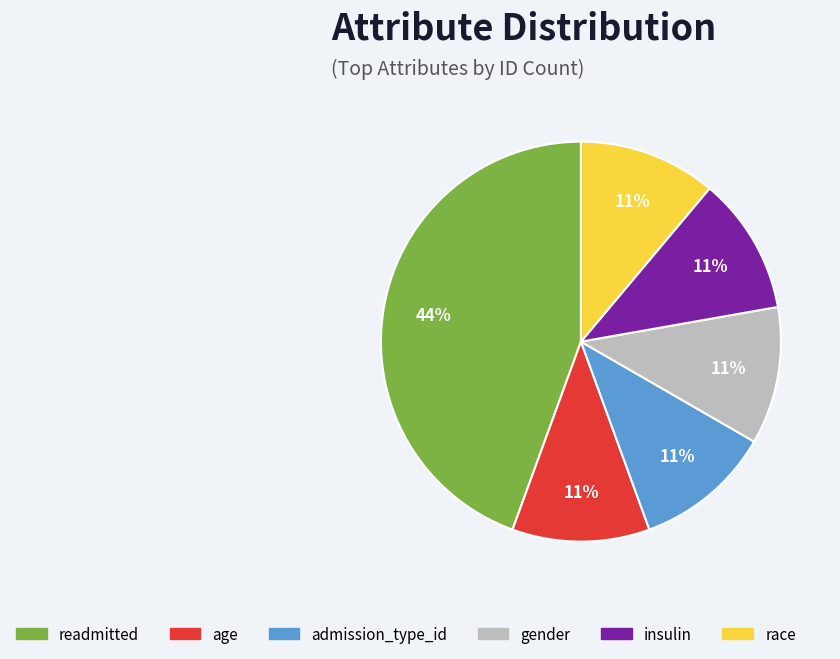

Combined, do race and gender account for over 50%?

No